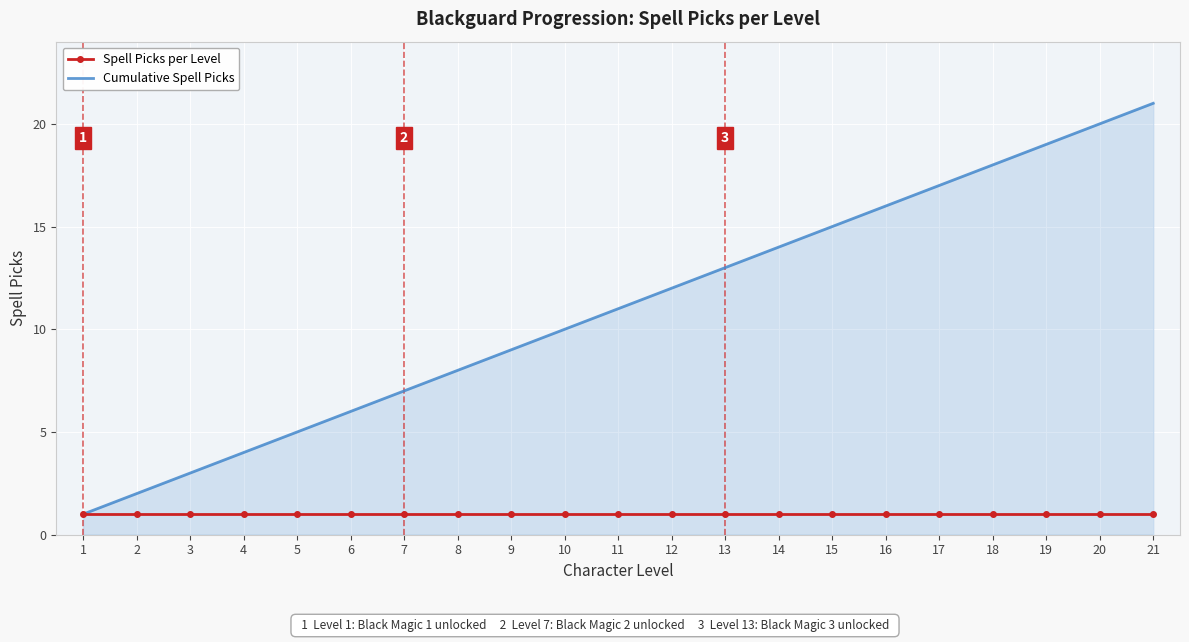

Reading left to right, transcribe all the data shown in this chart.

Spell Picks per Level: 1	1	1	1	1	1	1	1	1	1	1	1	1	1	1	1	1	1	1	1	1
Cumulative Spell Picks: 1	2	3	4	5	6	7	8	9	10	11	12	13	14	15	16	17	18	19	20	21